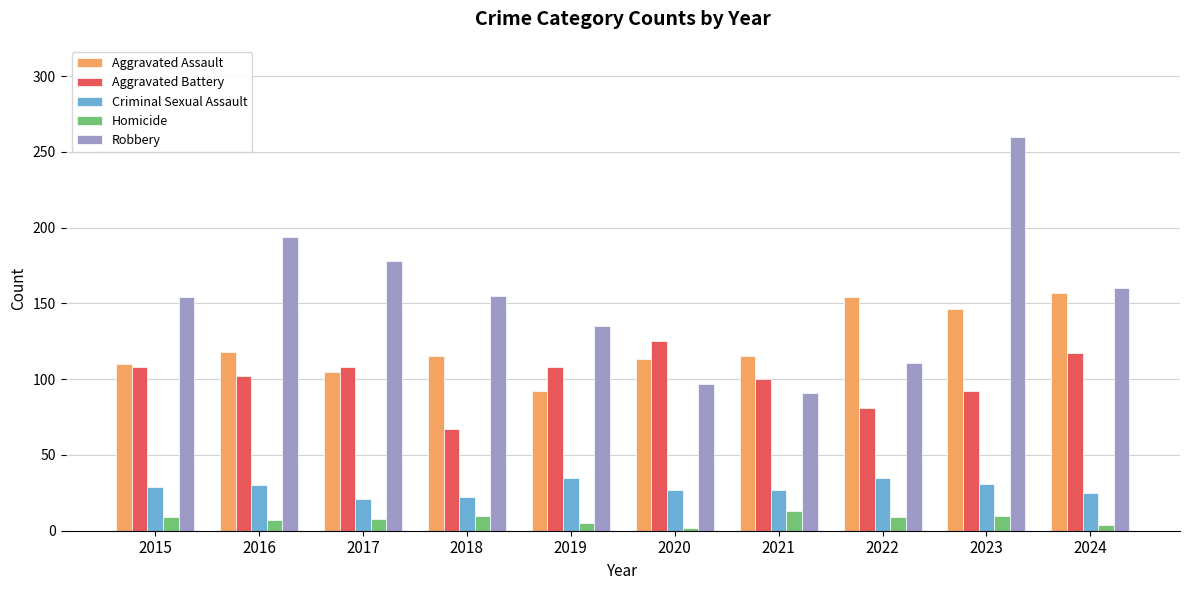

The Aggravated Battery series shows 108 at 2017. True or false?

True